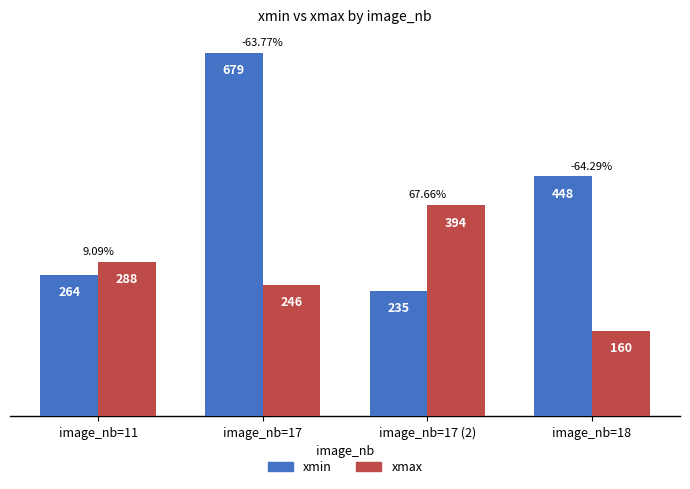

What is the sum of all xmax values?

1088